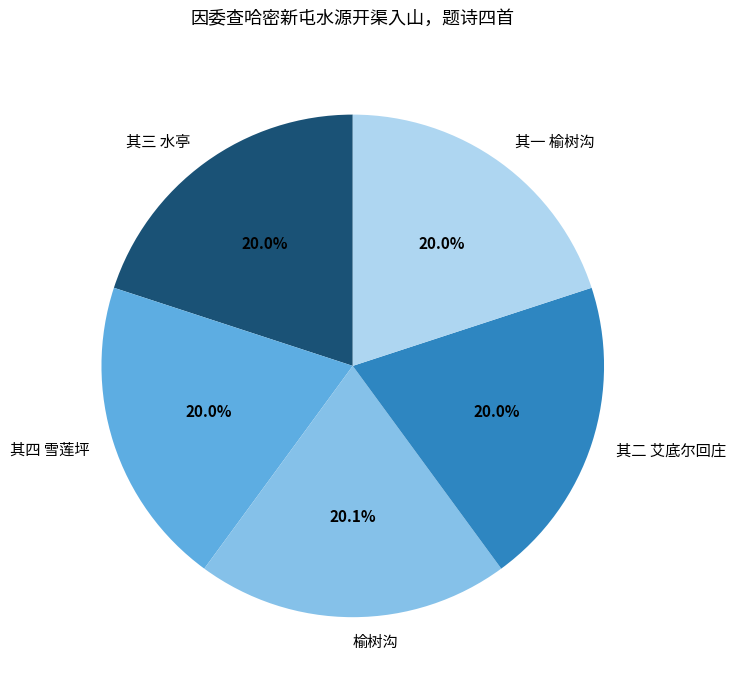

Count the number of slices in the pie.

5